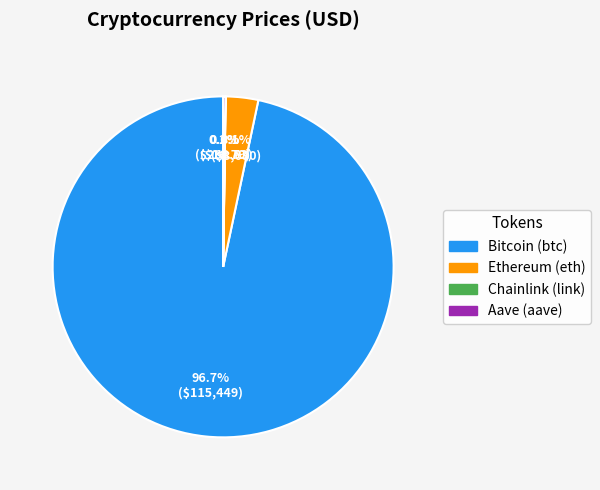

Which has a higher value, Ethereum (eth) or Bitcoin (btc)?

Bitcoin (btc)